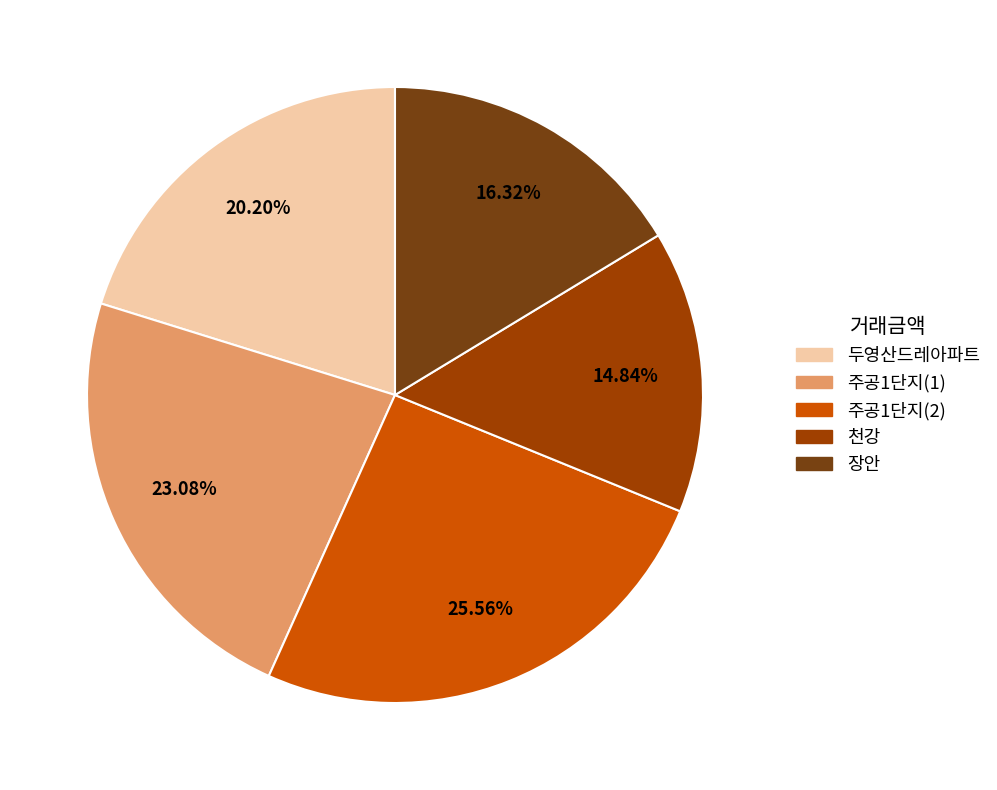

Count the number of slices in the pie.

5